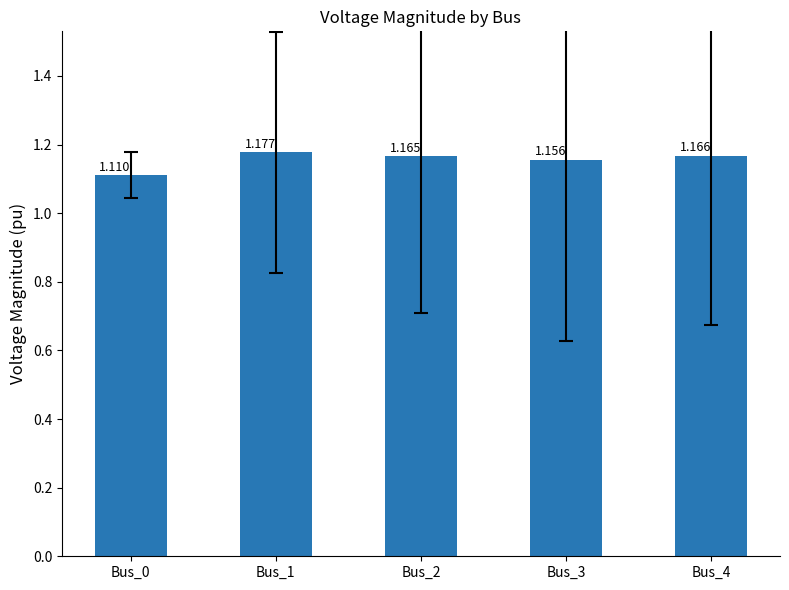

What is the sum of the values at Bus_4 and Bus_1?

2.3